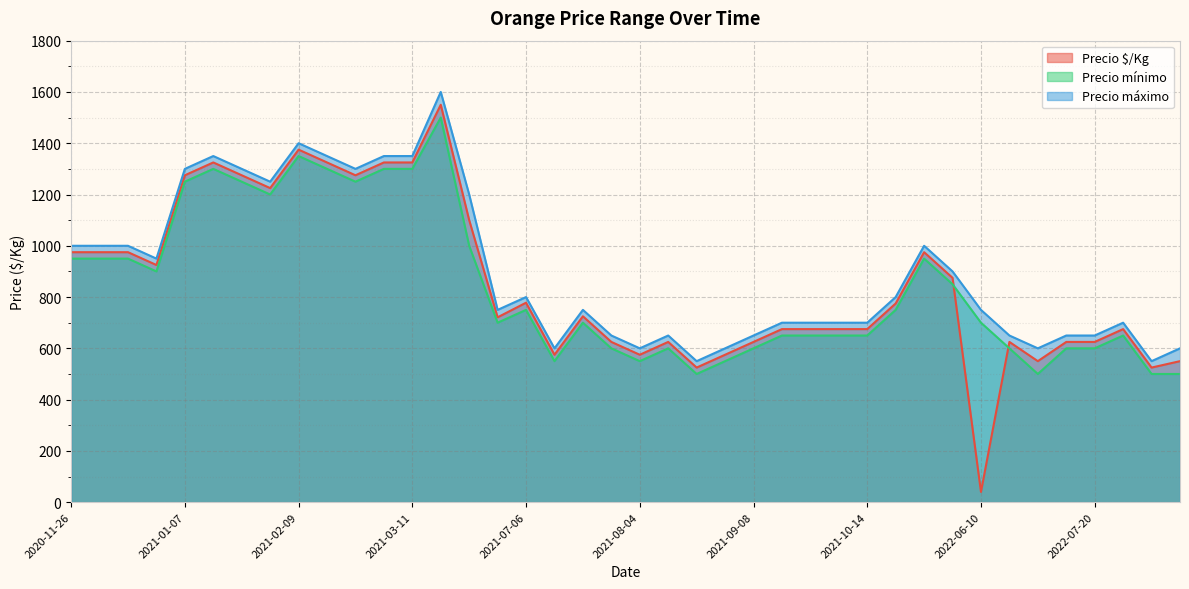

In Precio $/Kg, how many points are lower than both neighbors (excluding endpoints)?

7